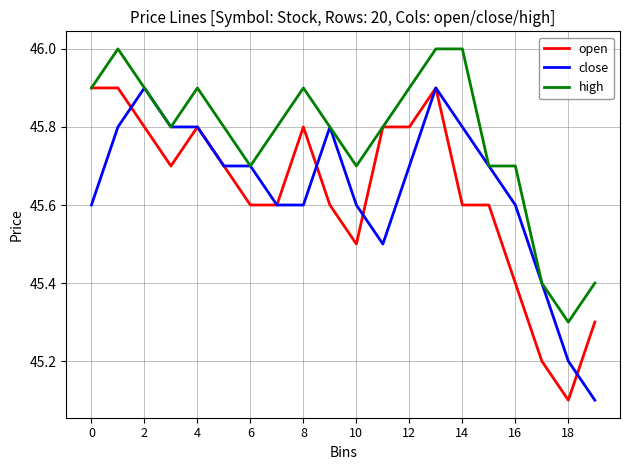

What is the maximum value for open?

45.9